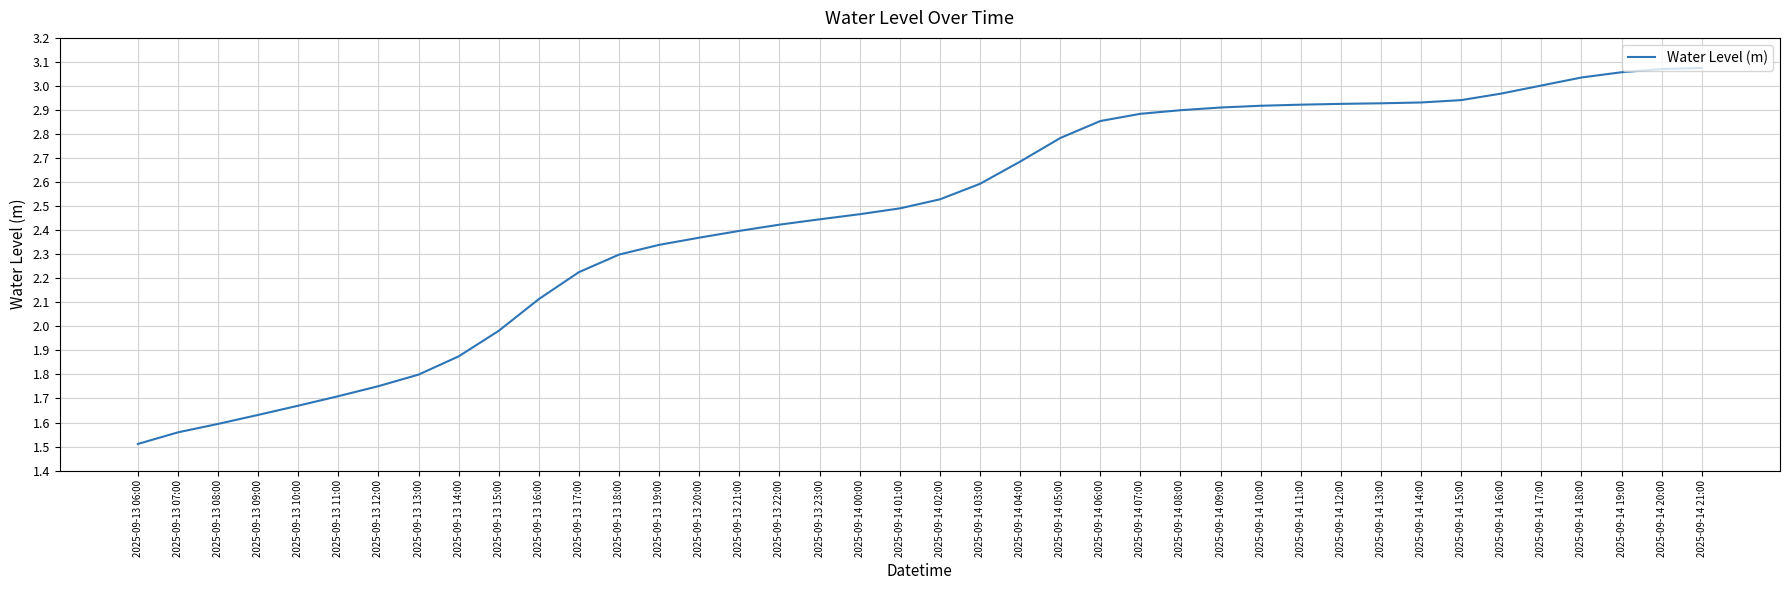

Is it true that the value at 2025-09-14 04:00 is 4.4?

False